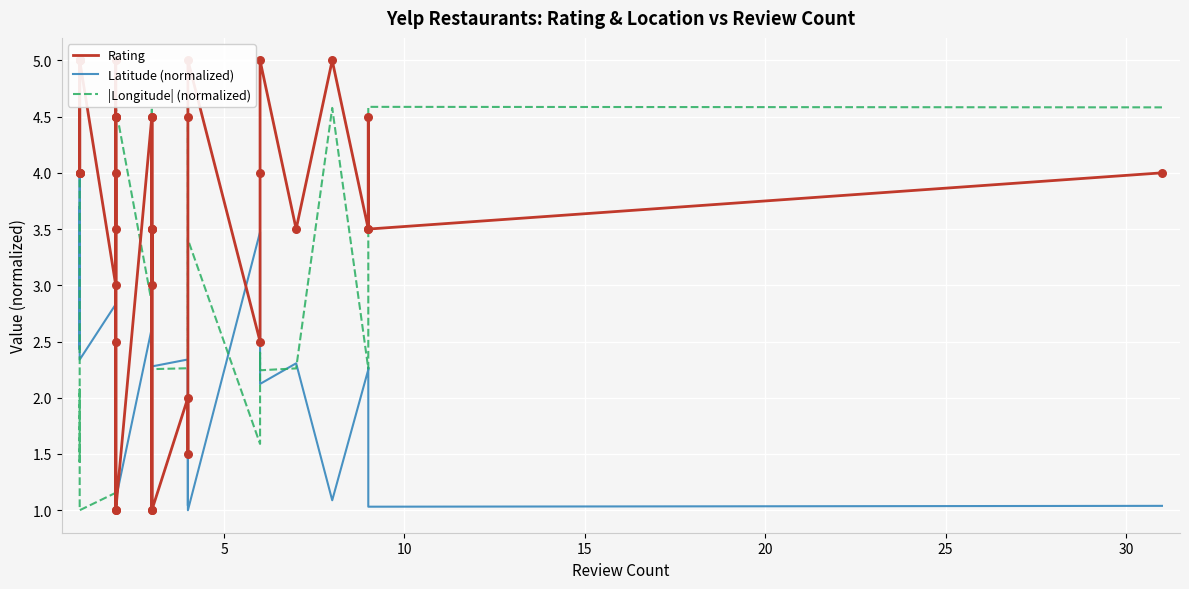

Which series has the largest total across all categories?

Rating